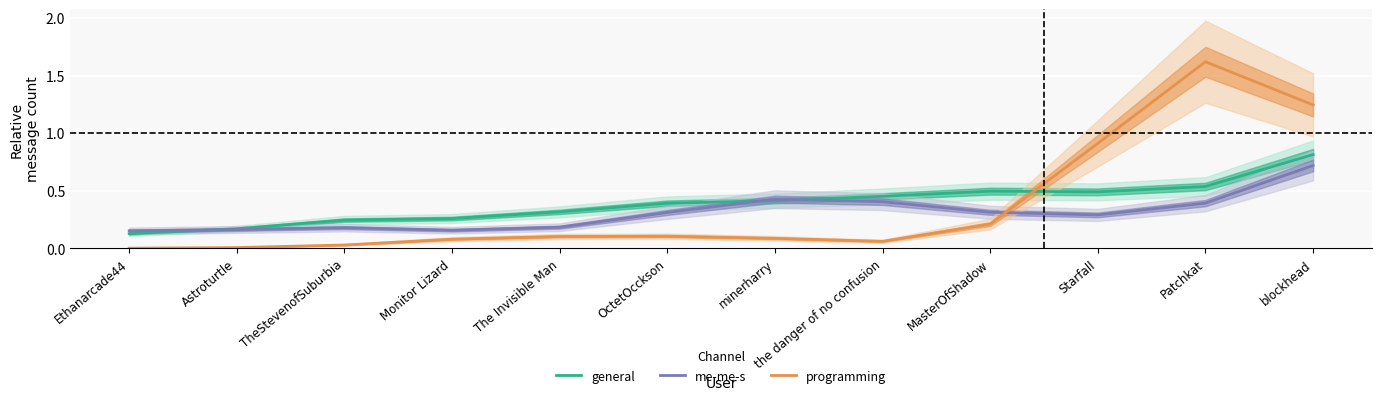

The general series shows 0.4 at Monitor Lizard. True or false?

False